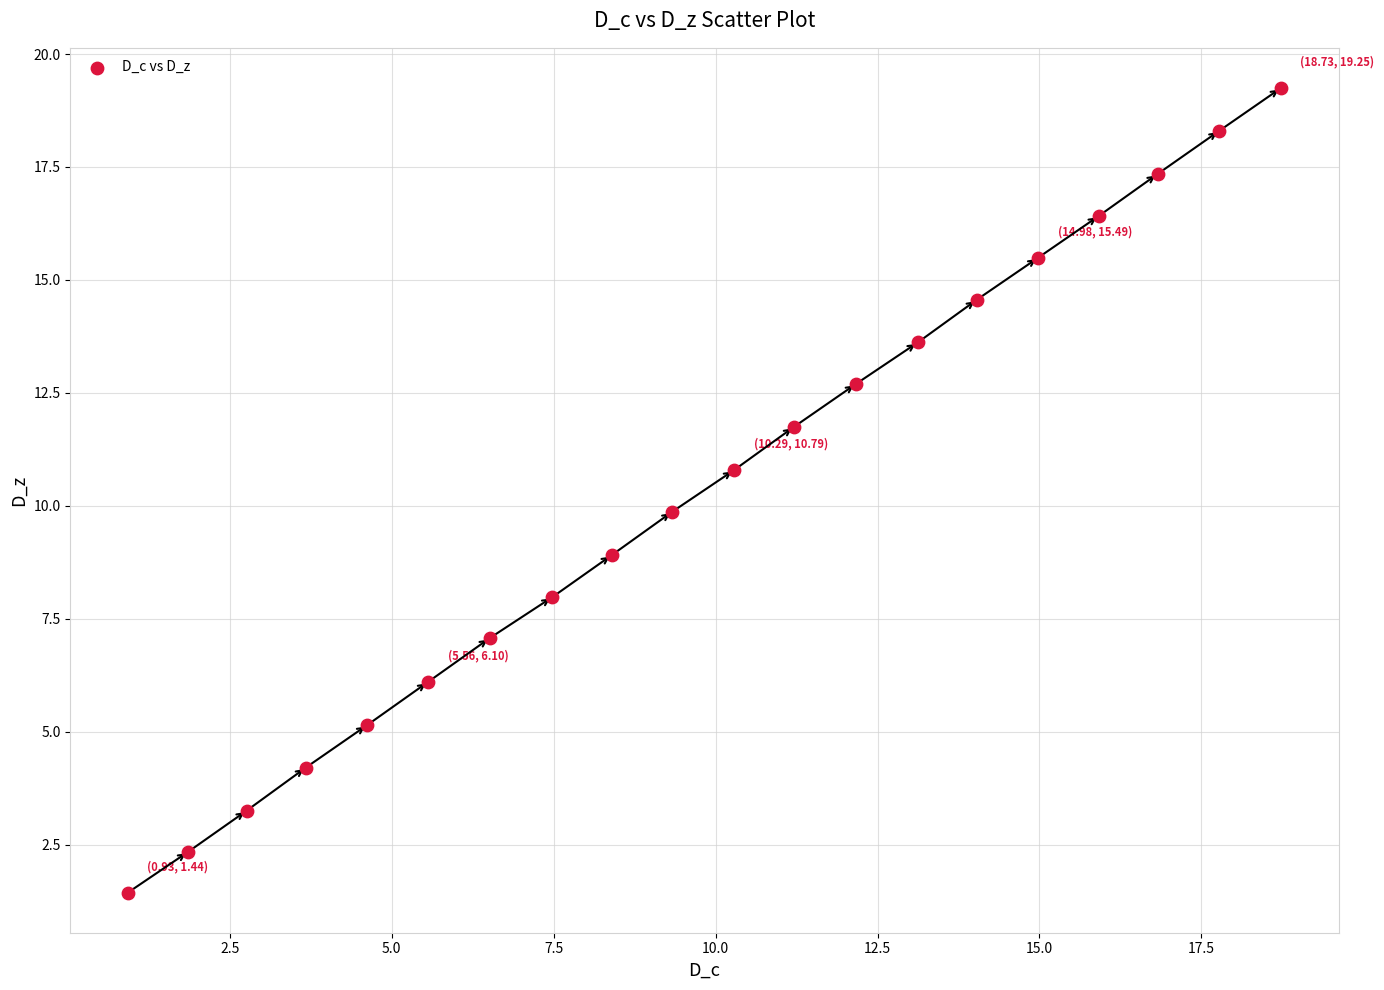

What is the range of X values (max minus min)?

17.8